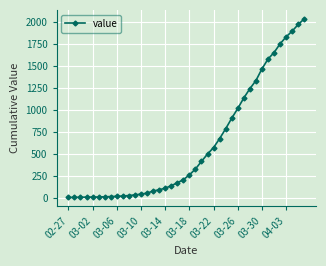

What is the difference between the second highest and second lowest values?

1961